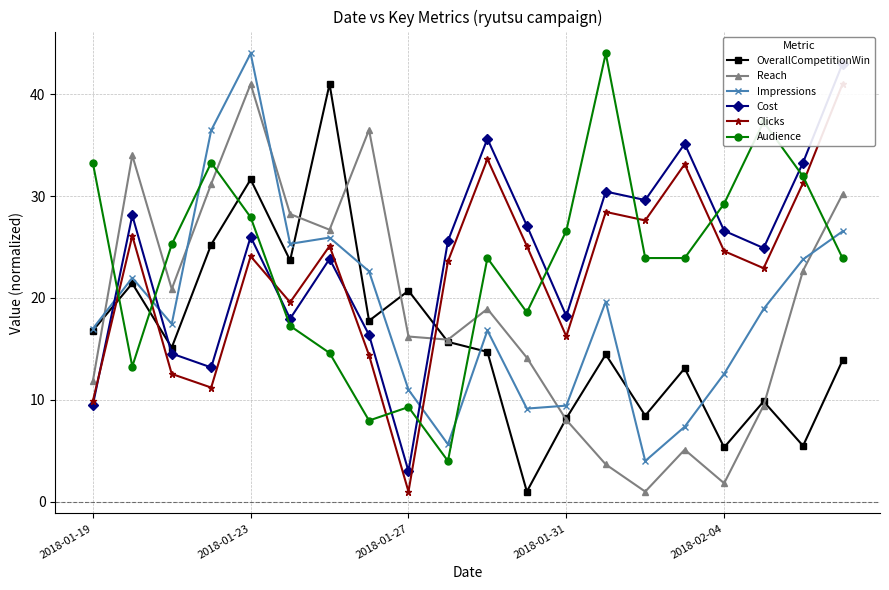

Where is Audience nearest to the value 24?

10